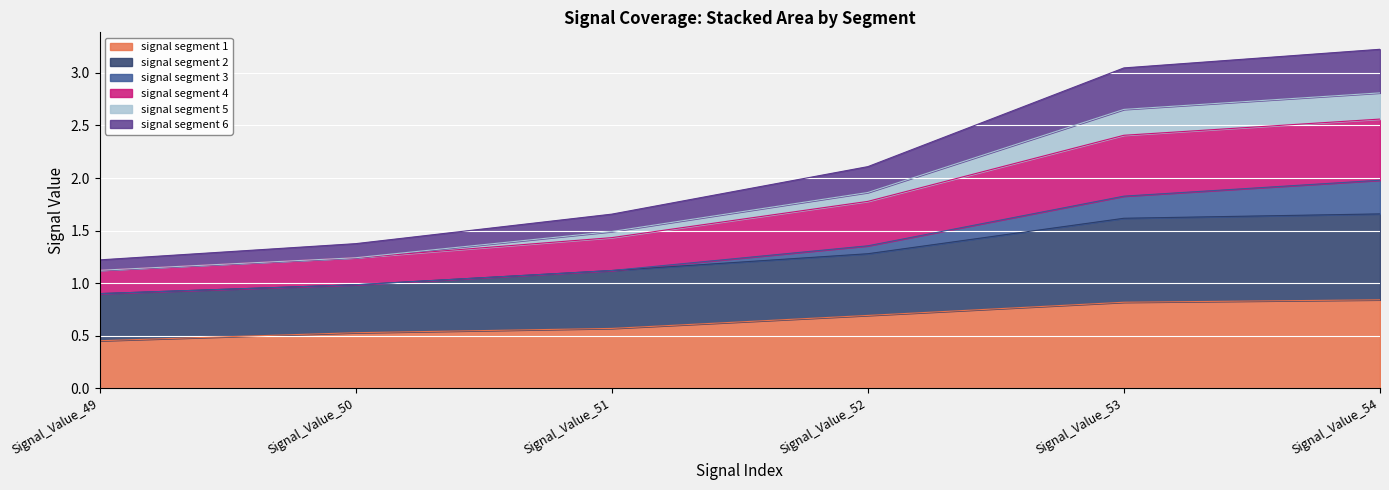

What is the total value across all series at Signal_Value_54?

3.2